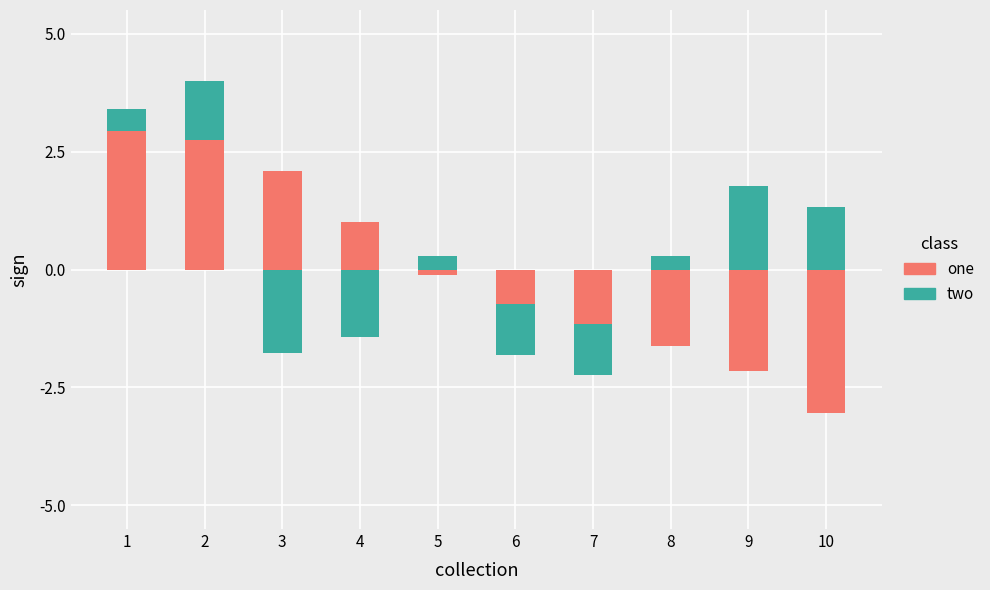

At which label is two closest to 0?

3